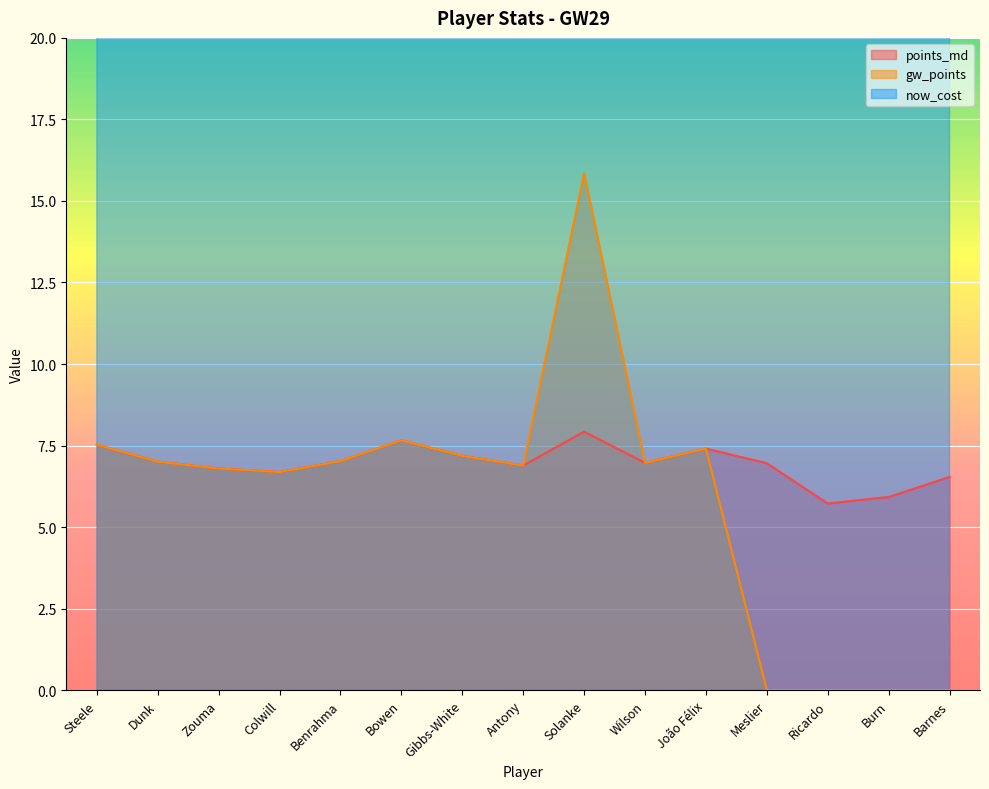

Where is the first local maximum for points_md?

Bowen